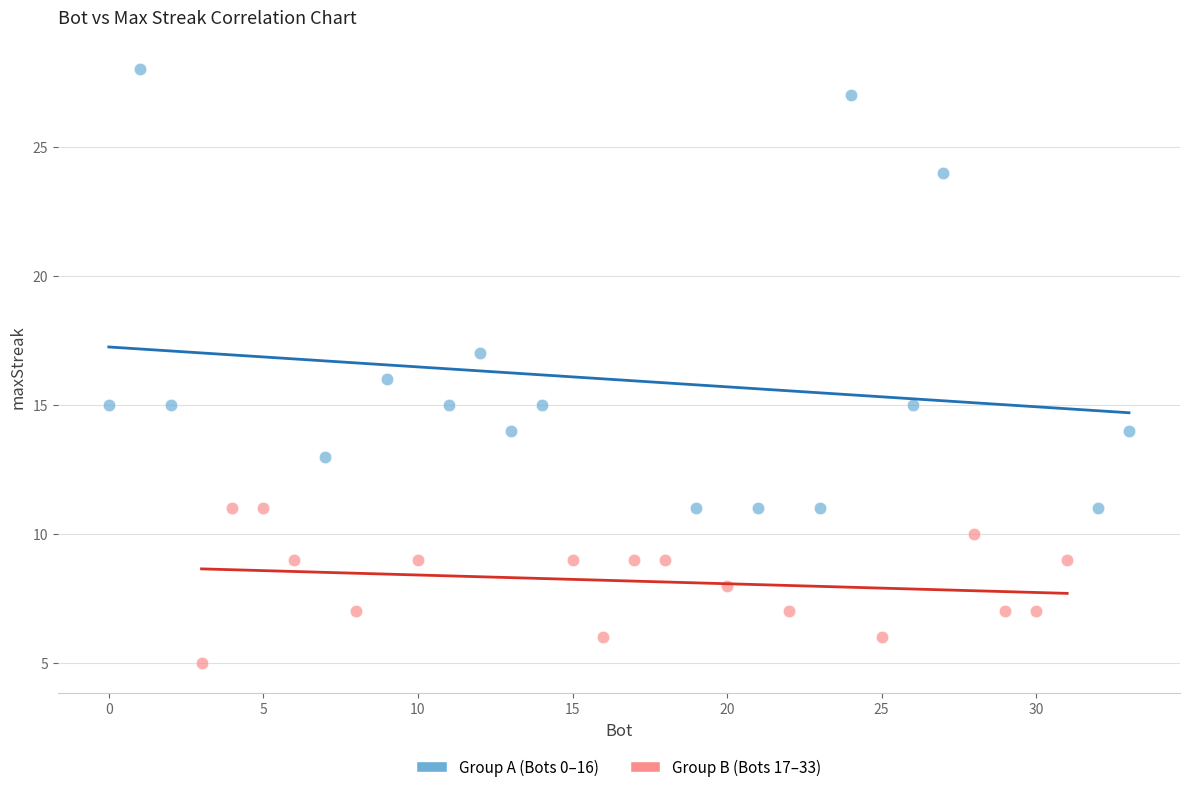

Which series contains the highest Y value?

Group A (Bots 0–16)